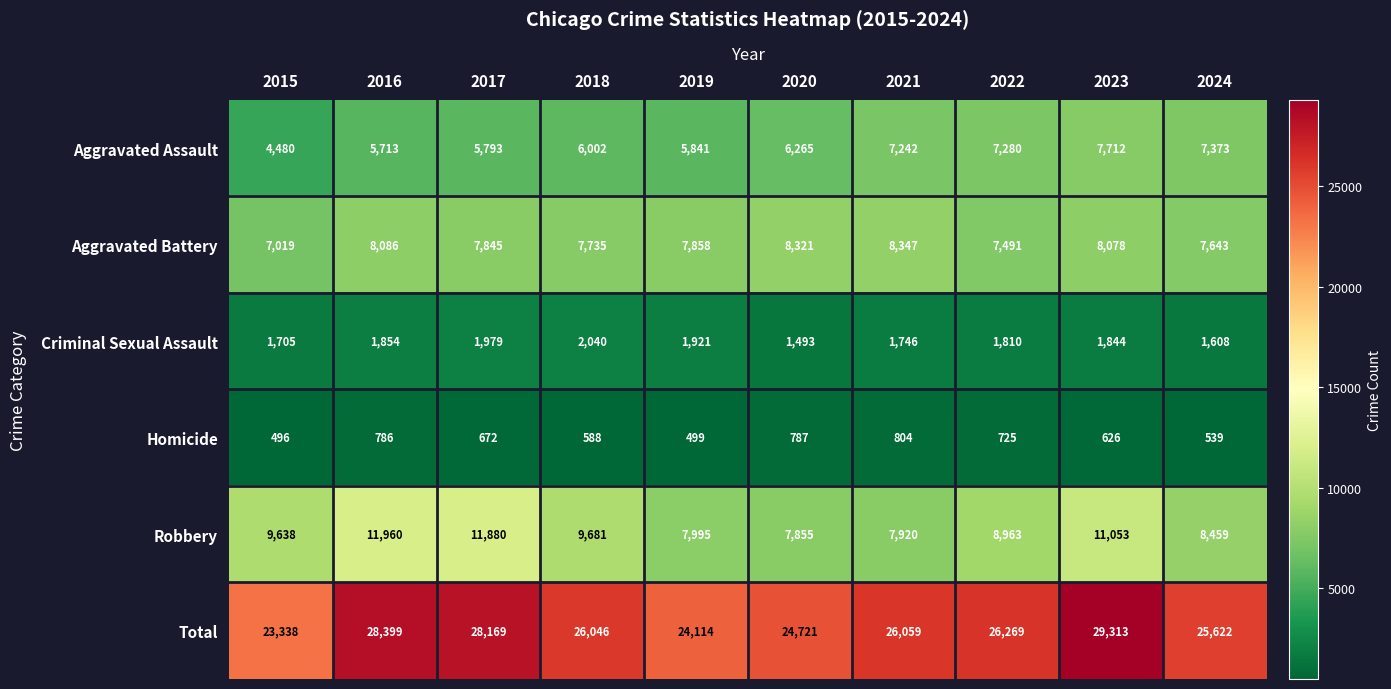

What is the highest value of the Total series?

29313